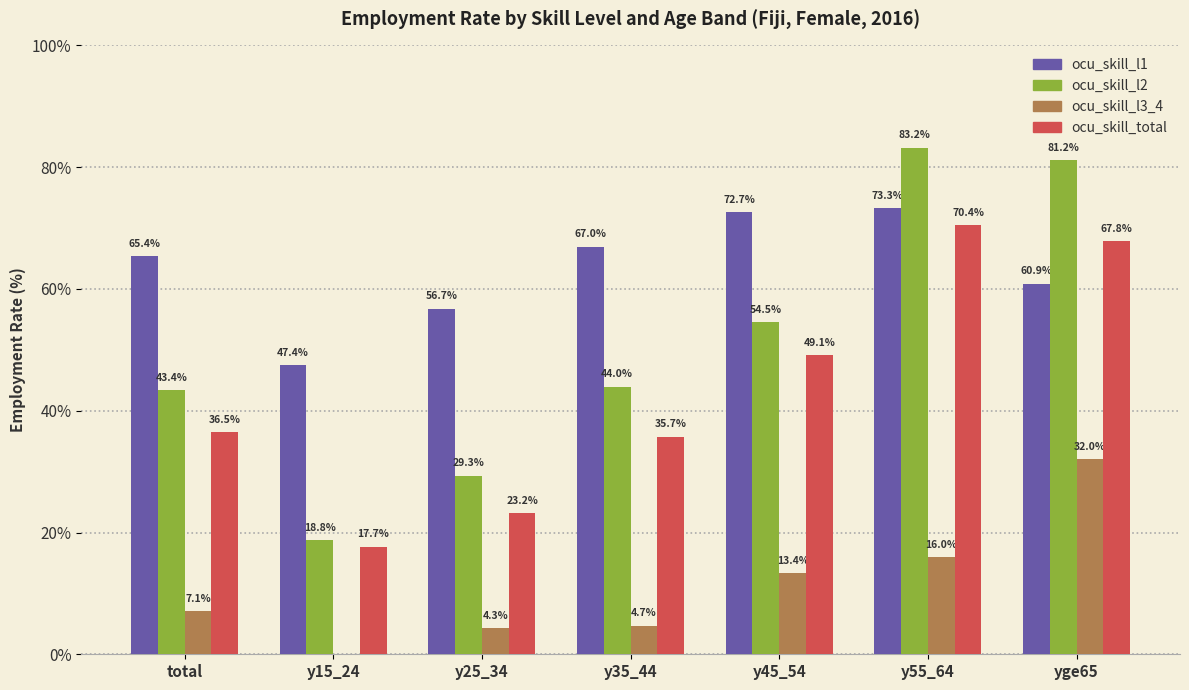

What is the sum of all ocu_skill_l3_4 values?

77.4